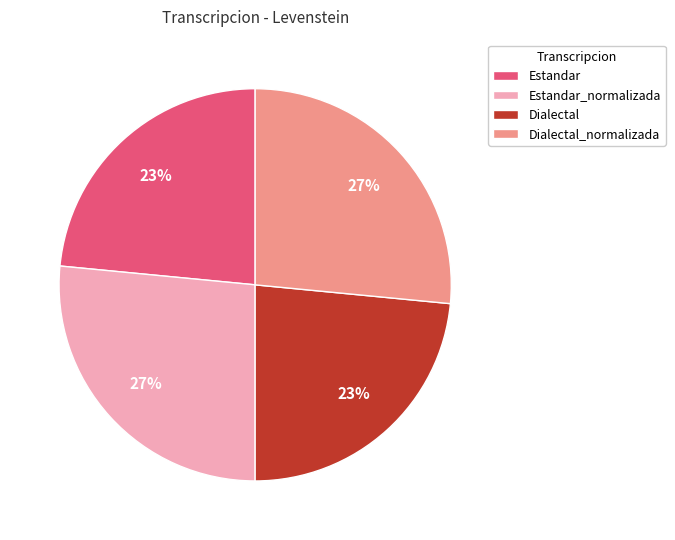

Is there any slice that represents more than half of the pie?

No